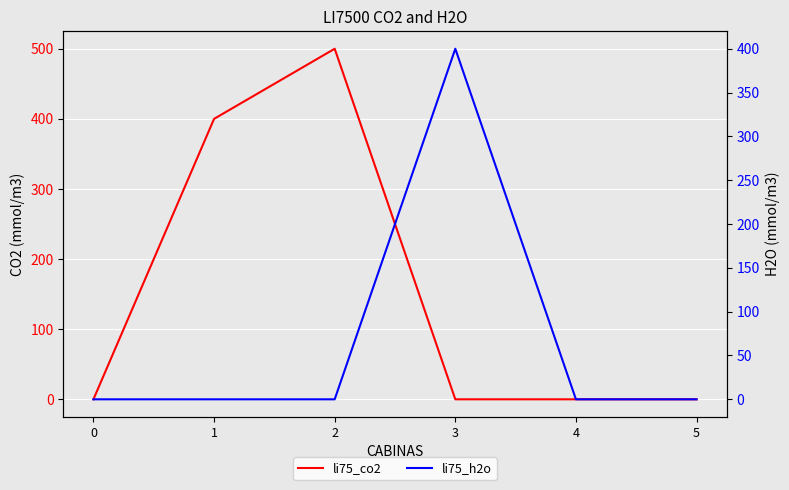

What is the greatest value displayed?

500